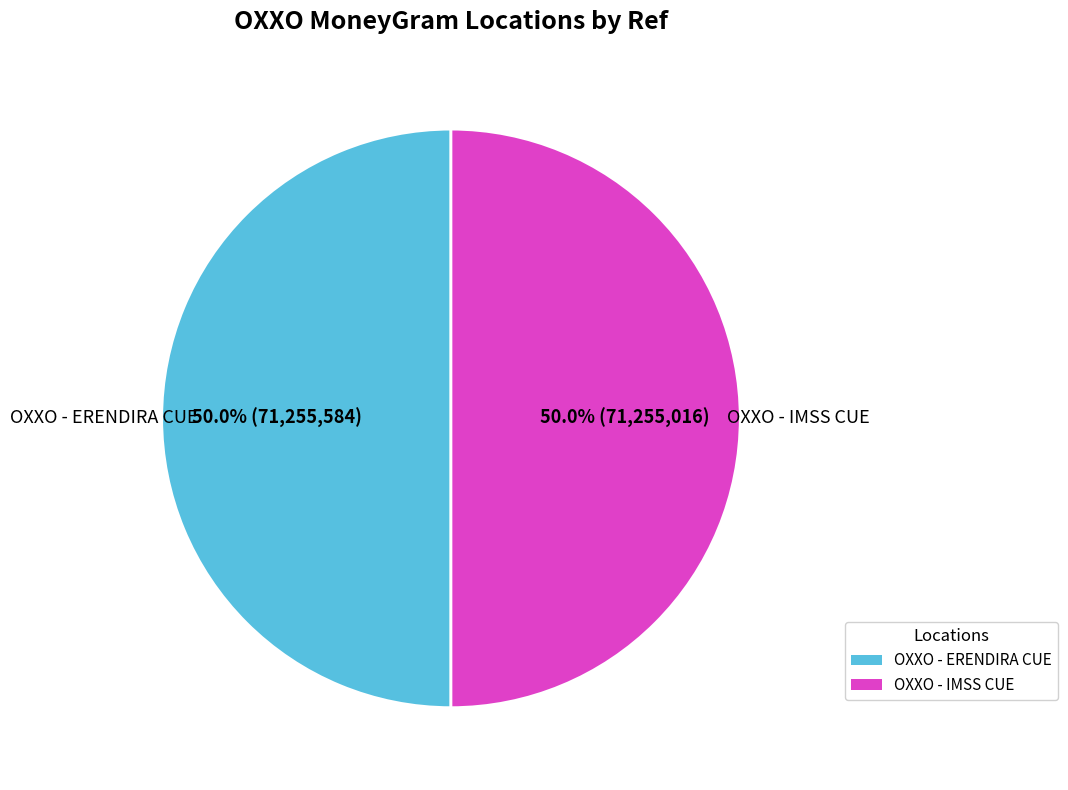

To the nearest percent, what percentage of the pie is OXXO - ERENDIRA CUE?

50%